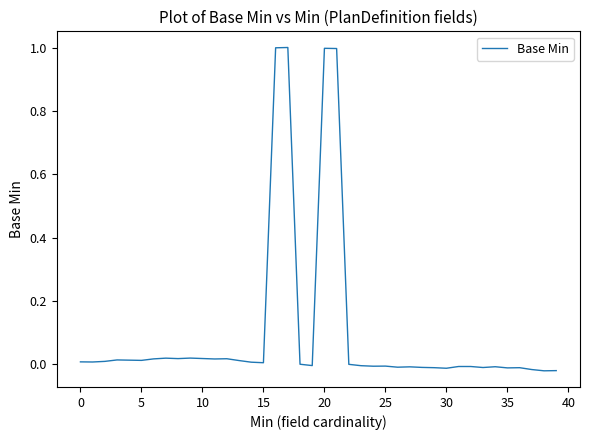

What is the maximum value shown in the chart?

1.0